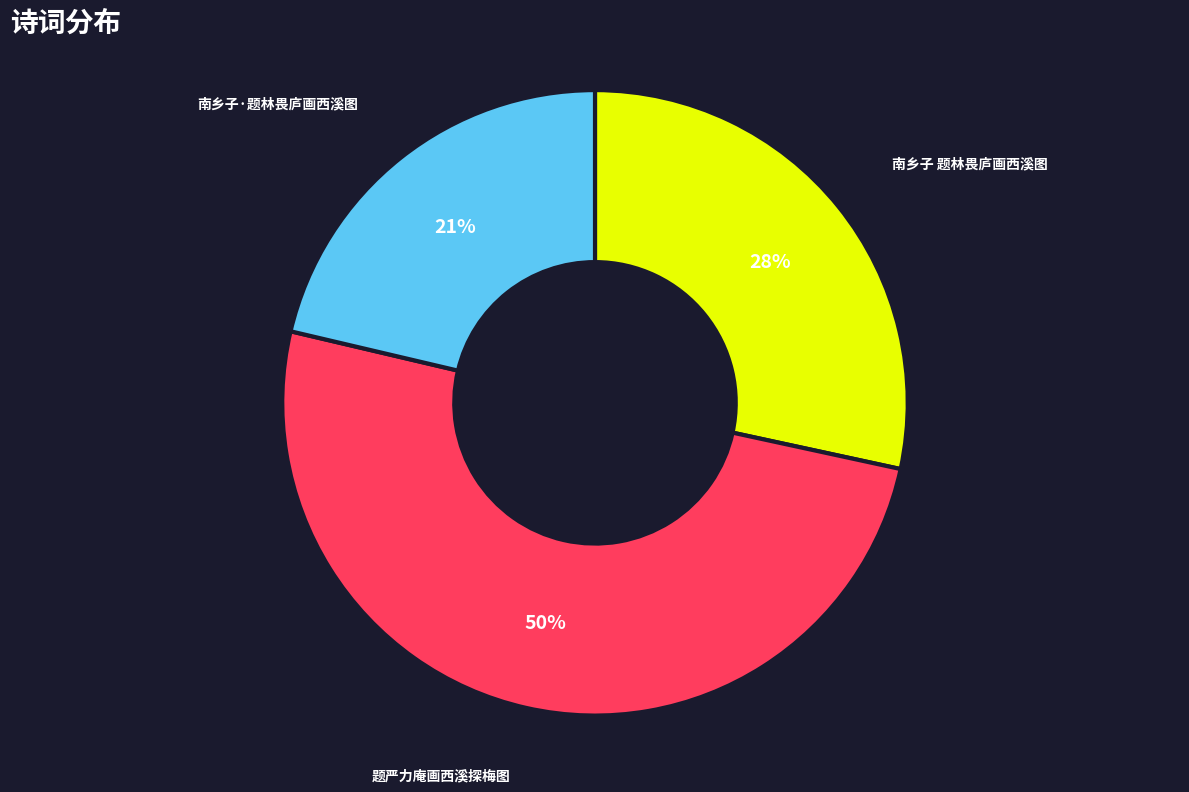

Rank the categories by value from highest to lowest.

题严力庵画西溪探梅图, 南乡子 题林畏庐画西溪图, 南乡子·题林畏庐画西溪图